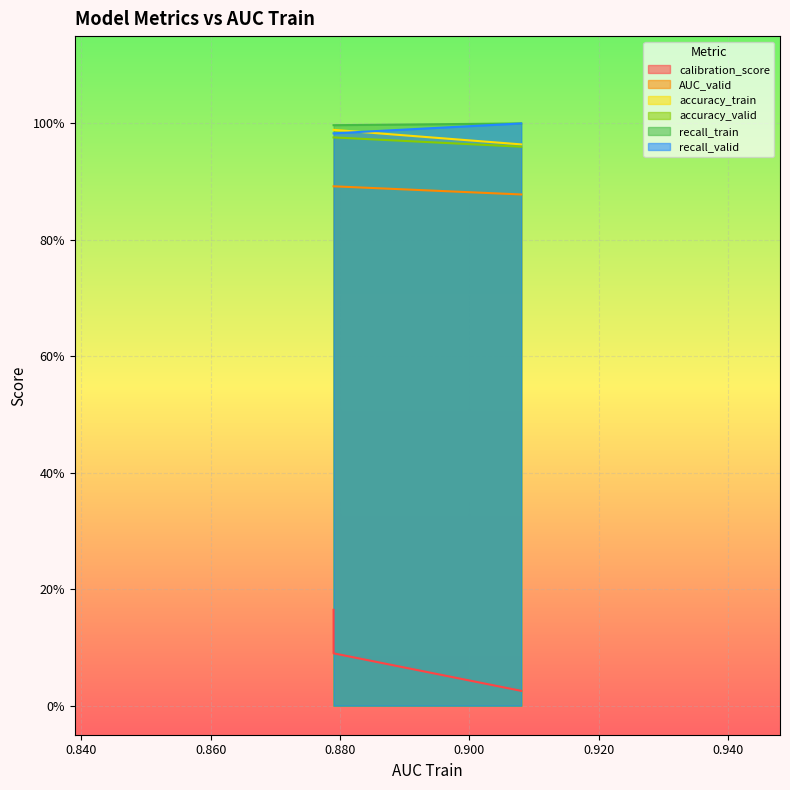

What is the total value across all series at modelID_3?

5.0